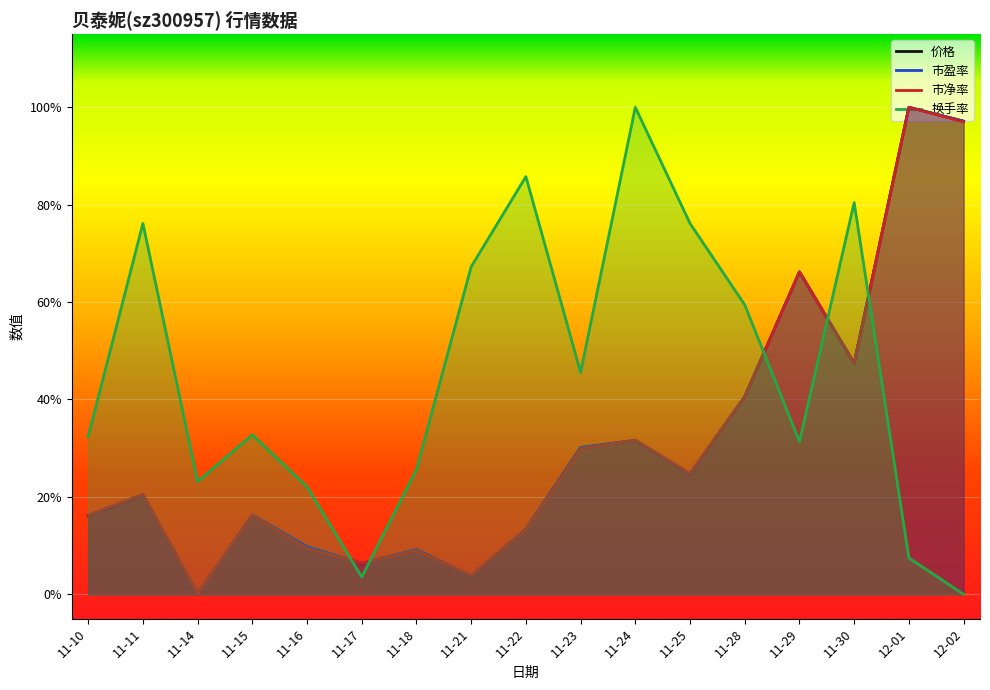

How many times do 市净率 and 市盈率 cross each other?

6